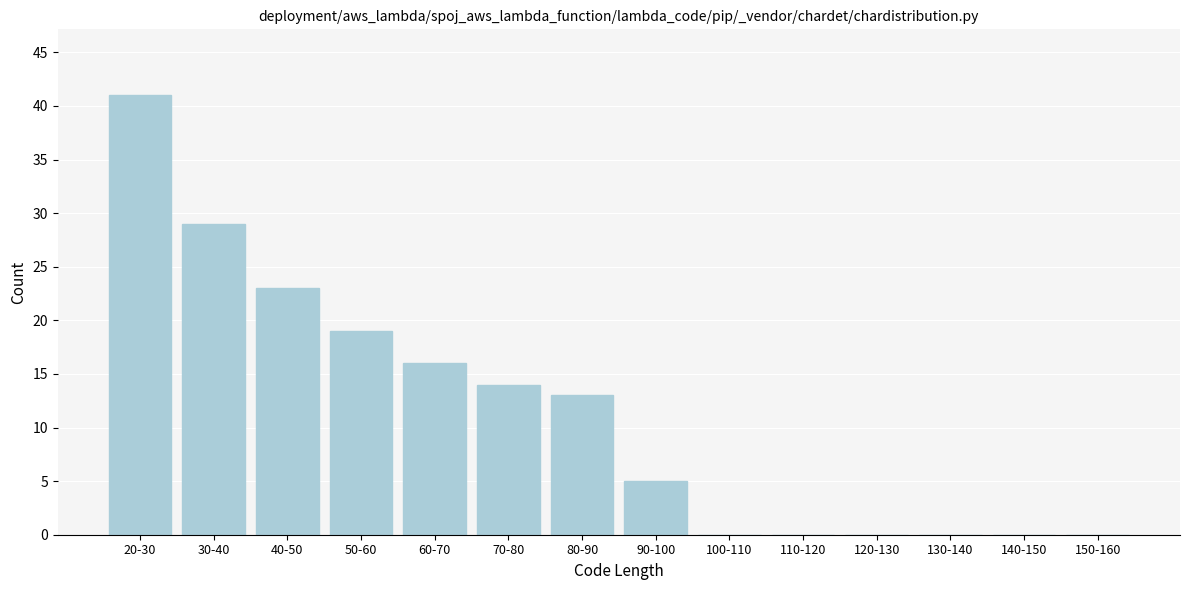

Reading left to right, what are all the values shown in this chart?

20-30=41	30-40=29	40-50=23	50-60=19	60-70=16	70-80=14	80-90=13	90-100=5	100-110=0	110-120=0	120-130=0	130-140=0	140-150=0	150-160=0